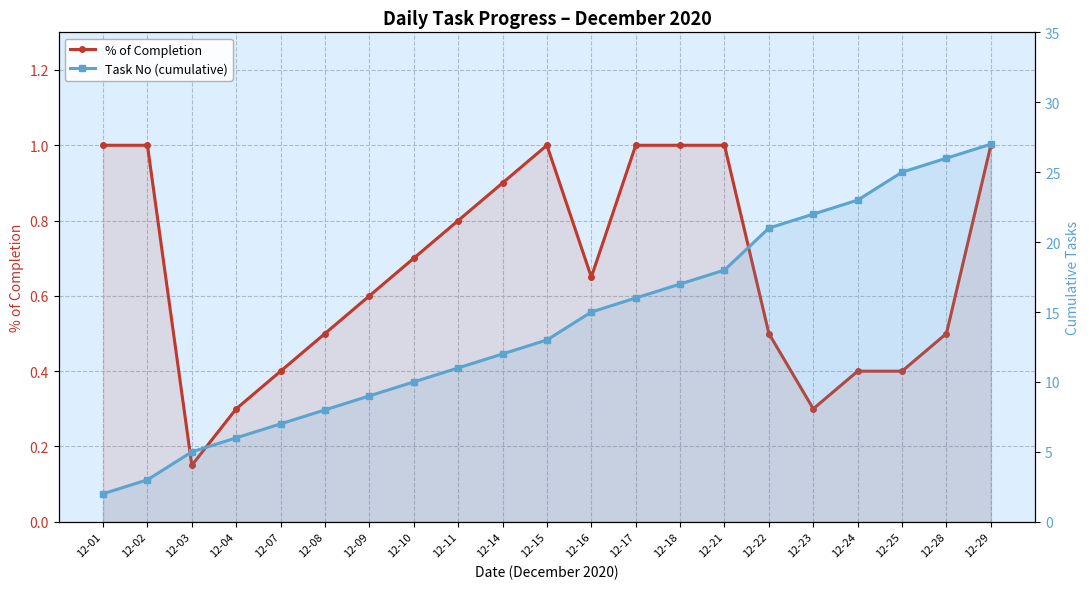

What is the greatest value displayed?

27.0